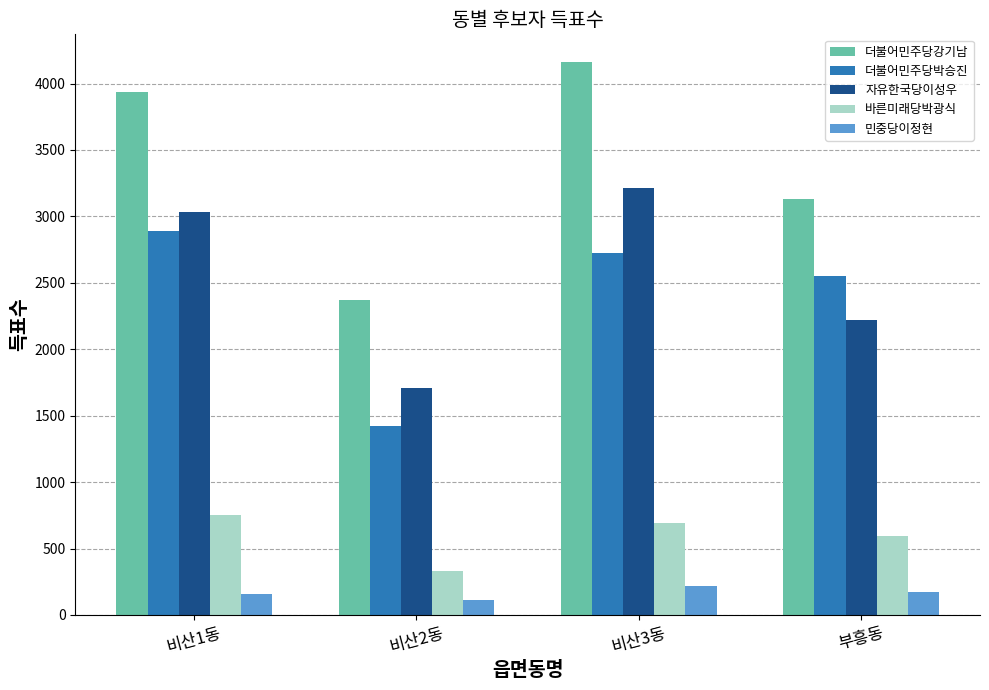

What position from the left is 비산2동?

2